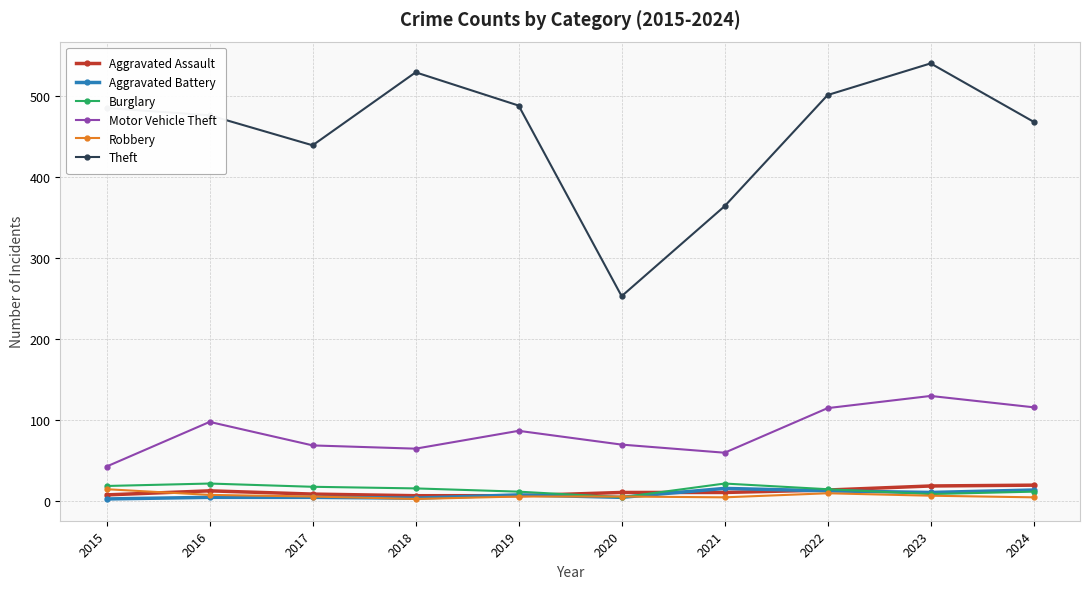

True or false: Burglary and Motor Vehicle Theft intersect in this chart.

False